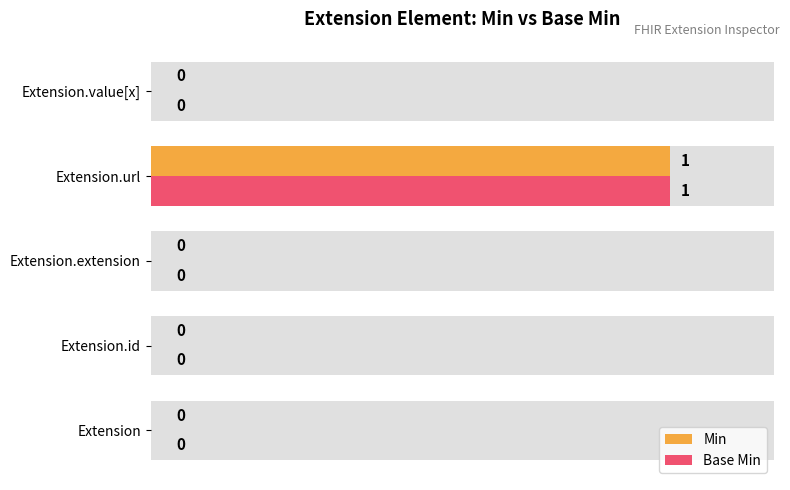

The value of Min at Extension.url is 1. True or false?

False